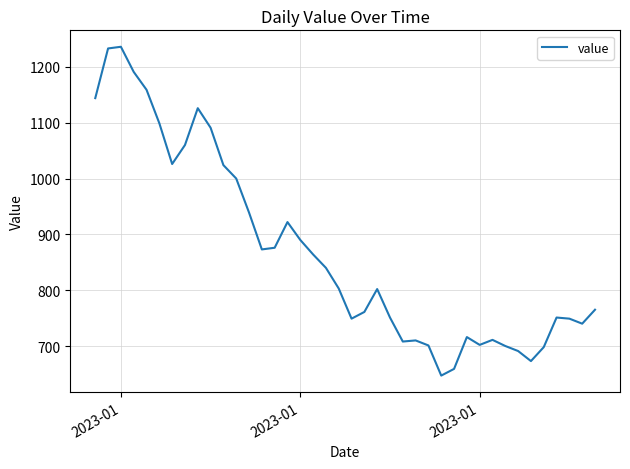

What is the difference between the second highest and second lowest values?

574